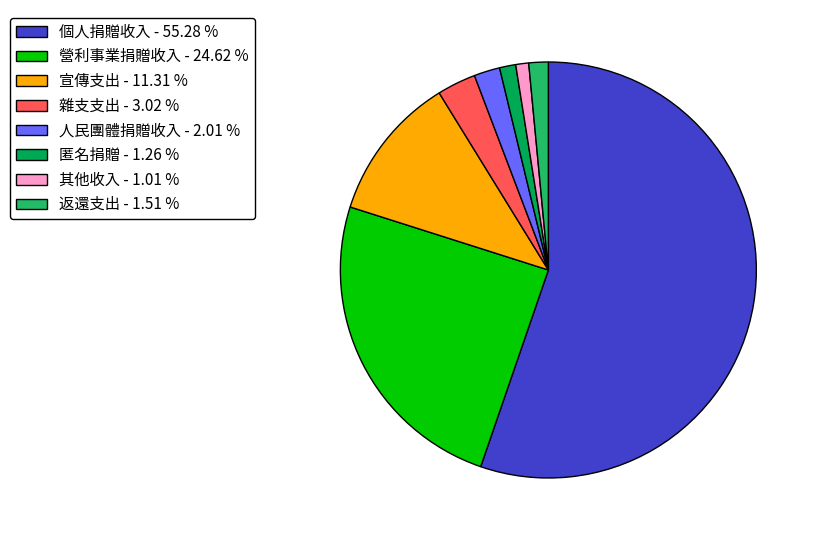

True or false: 個人捐贈收入 accounts for 55% of the total.

True